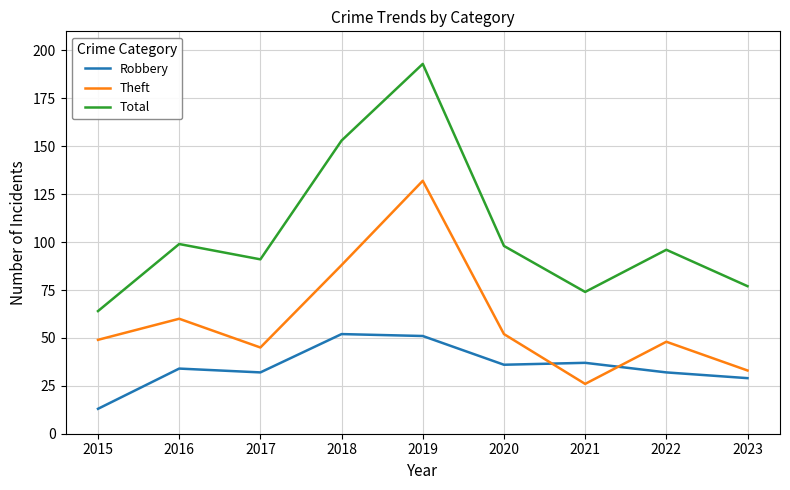

Is it true that Theft equals 16 at 2021?

False